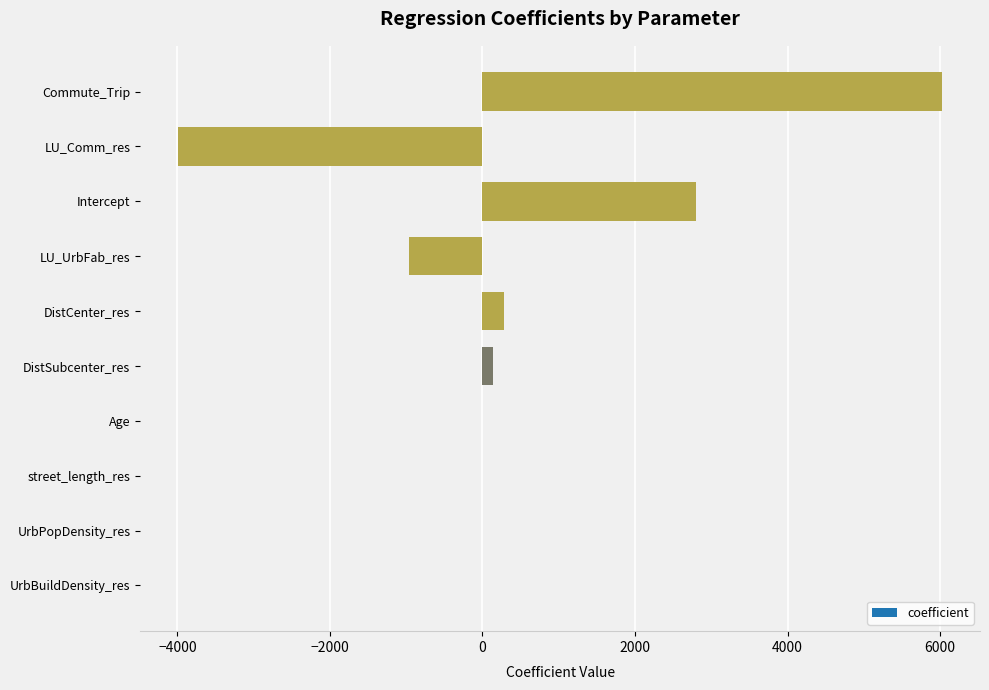

What is the approximate value at DistSubcenter_res?

140.2